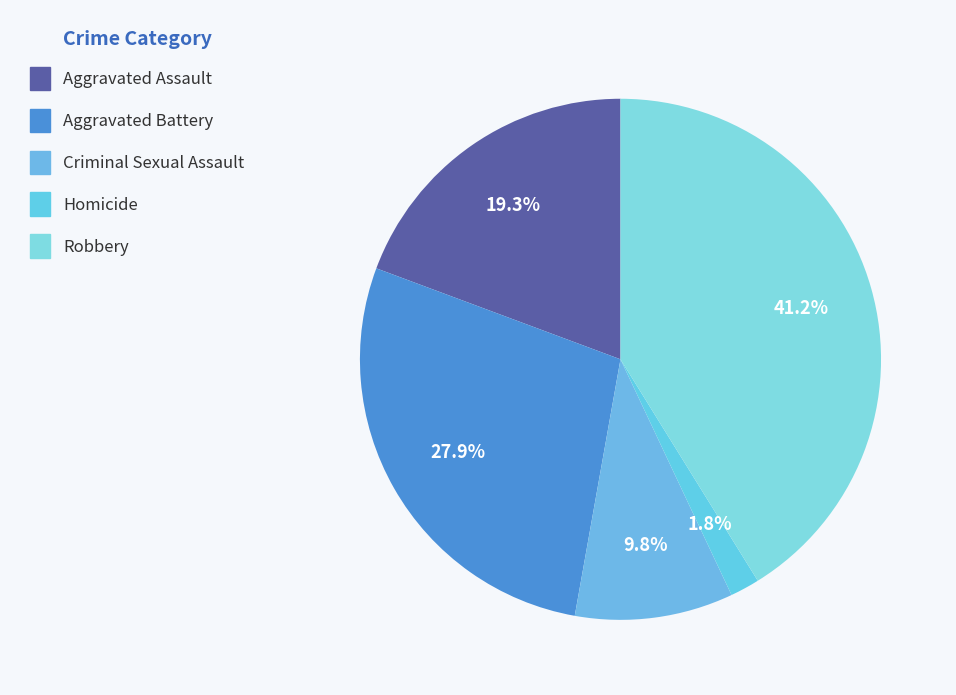

How many slices are in this pie chart?

5